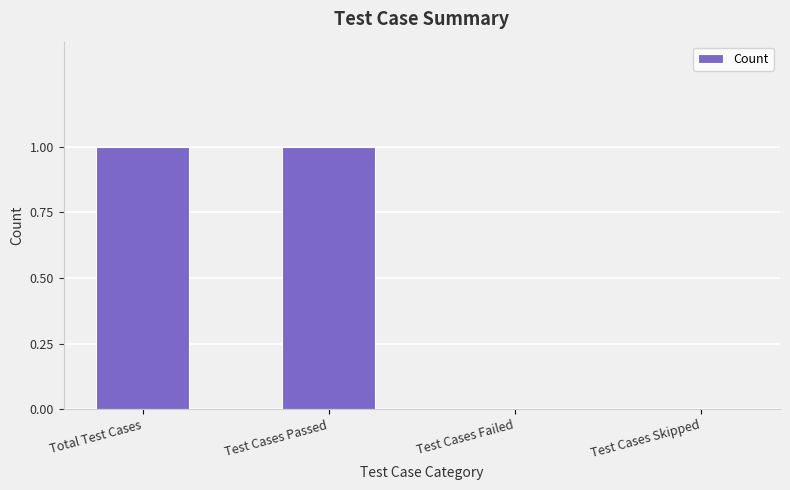

Which has a higher value, Test Cases Passed or Test Cases Skipped?

Test Cases Passed